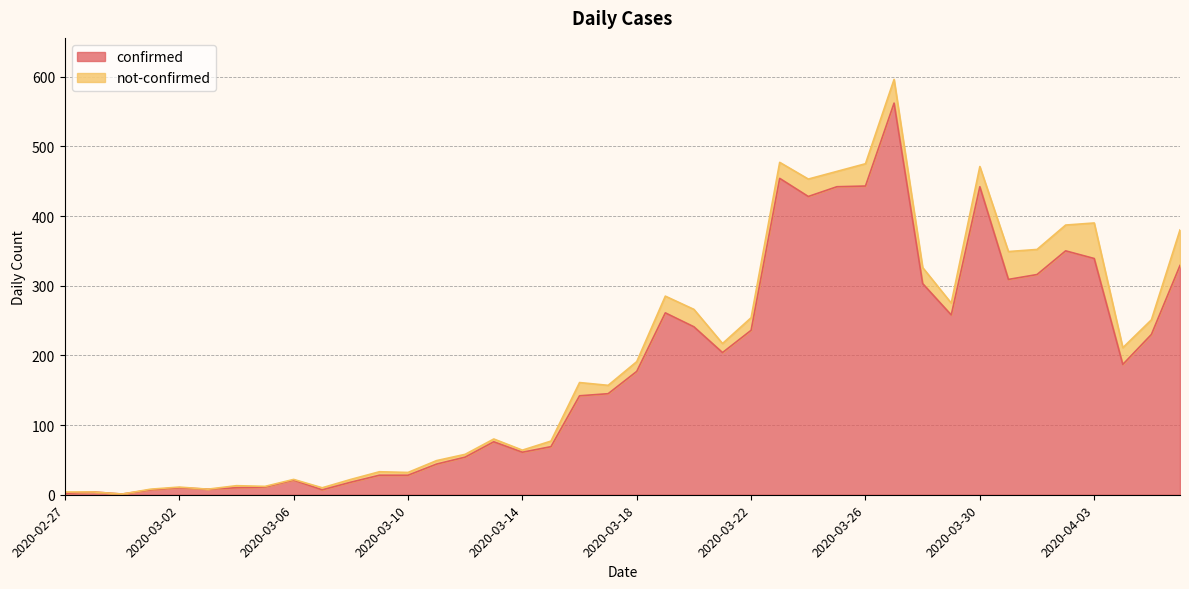

List the labels in order of value, smallest first.

2020-02-29, 2020-02-27, 2020-02-28, 2020-03-01, 2020-03-07, 2020-03-03, 2020-03-02, 2020-03-04, 2020-03-05, 2020-03-08, 2020-03-06, 2020-03-09, 2020-03-10, 2020-03-11, 2020-03-12, 2020-03-14, 2020-03-15, 2020-03-13, 2020-03-16, 2020-03-17, 2020-03-18, 2020-04-04, 2020-03-21, 2020-04-05, 2020-03-22, 2020-03-20, 2020-03-29, 2020-03-19, 2020-03-28, 2020-03-31, 2020-04-01, 2020-04-06, 2020-04-03, 2020-04-02, 2020-03-24, 2020-03-25, 2020-03-30, 2020-03-26, 2020-03-23, 2020-03-27